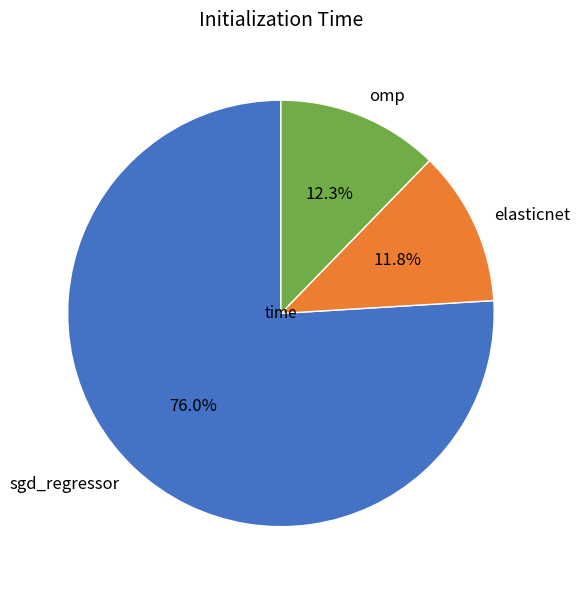

Does sgd_regressor represent more than half of the total?

Yes